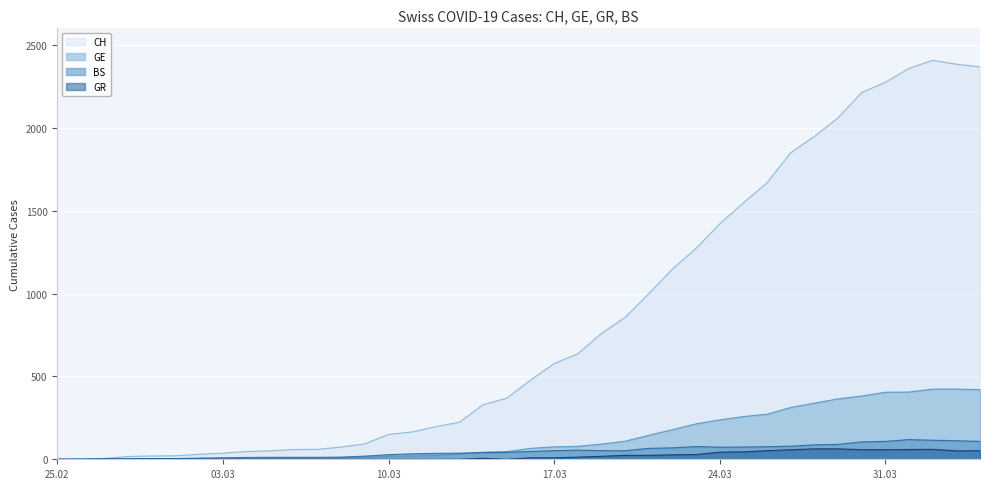

How many distinct data groups are displayed?

4